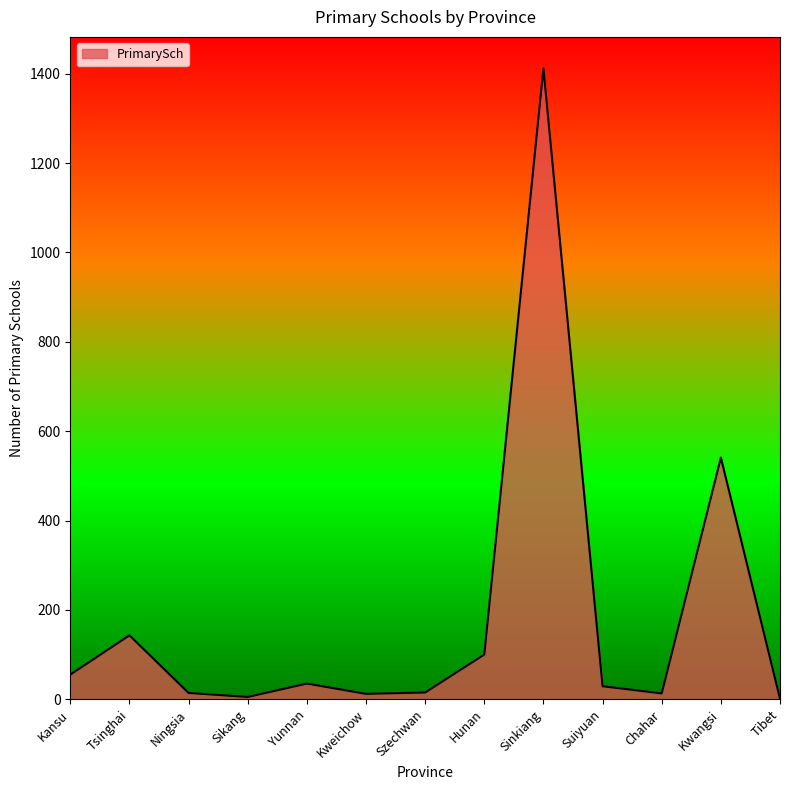

How many values are below 29?

6